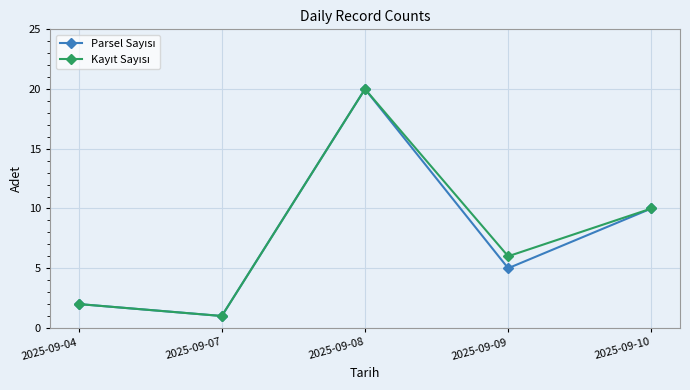

What is the maximum value shown in the chart?

20